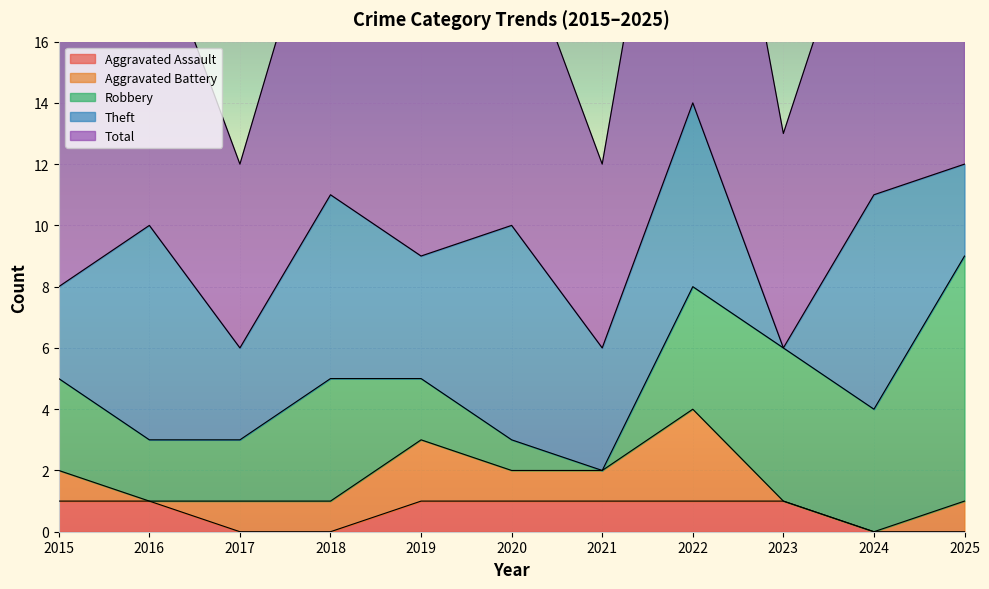

How many lines are shown in the chart?

5